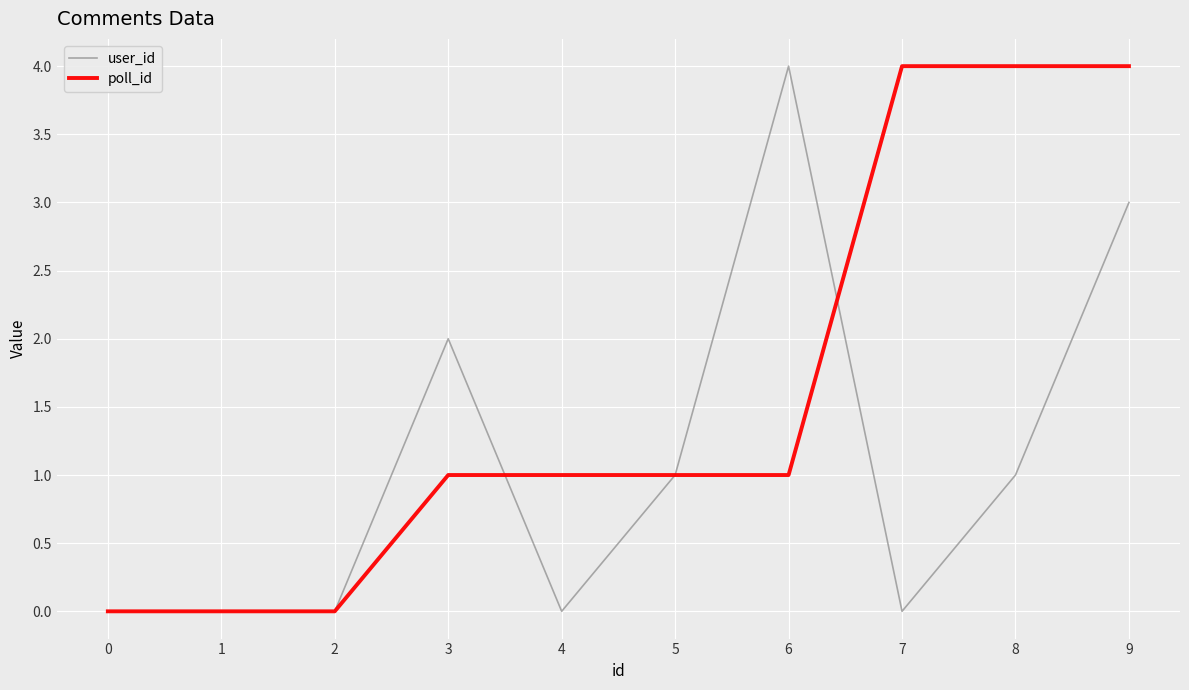

How many lines are shown in the chart?

2